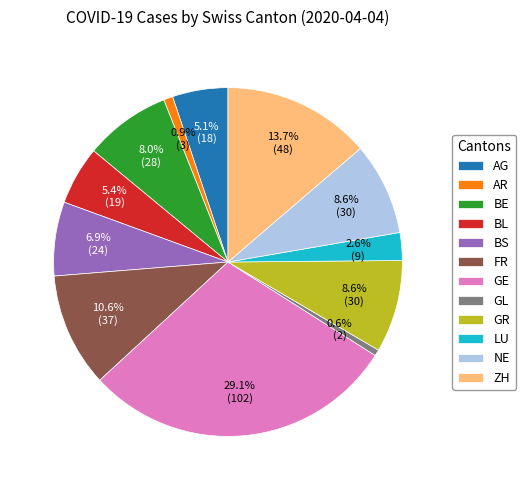

Which slice is the largest?

GE